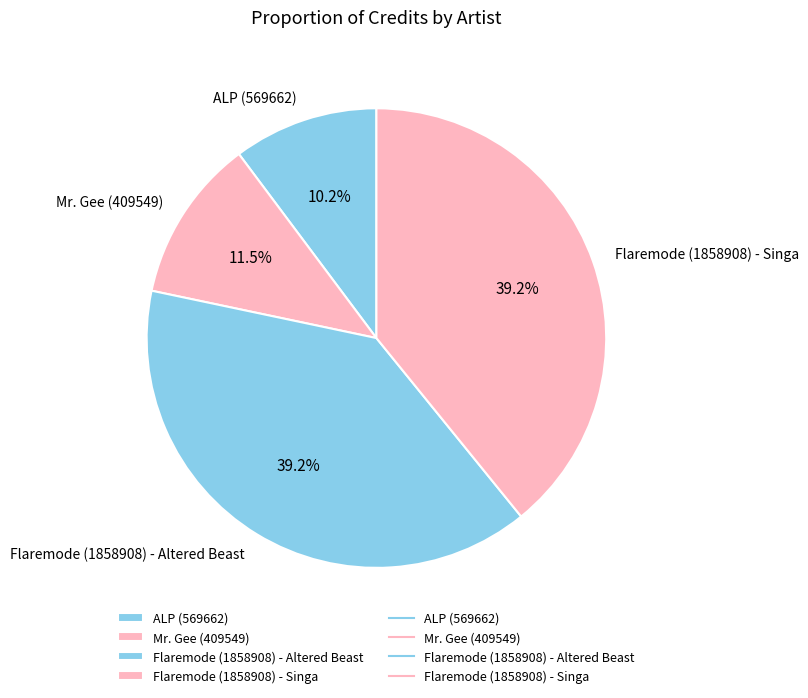

Count the number of slices in the pie.

4